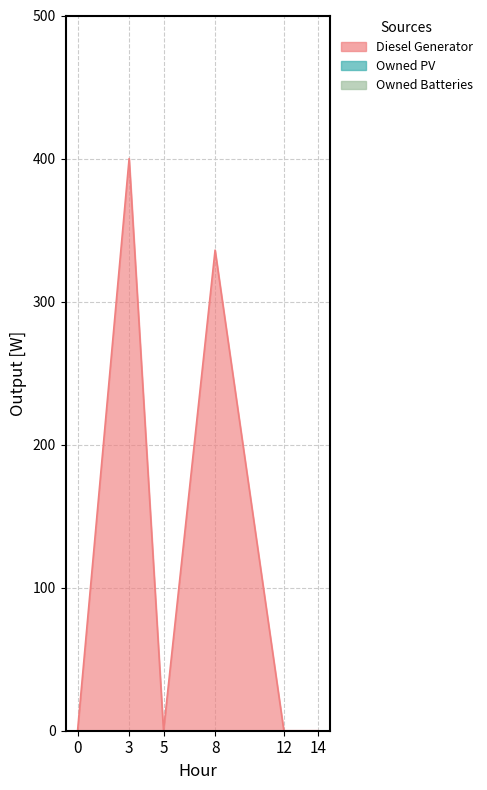

Reading left to right, what are all the values shown in this chart?

Diesel Generator: 0=0	3=400	5=0	8=336	12=0	14=0
Owned PV: 0=0	3=0	5=0	8=0	12=0	14=0
Owned Batteries: 0=0	3=0	5=0	8=0	12=0	14=0